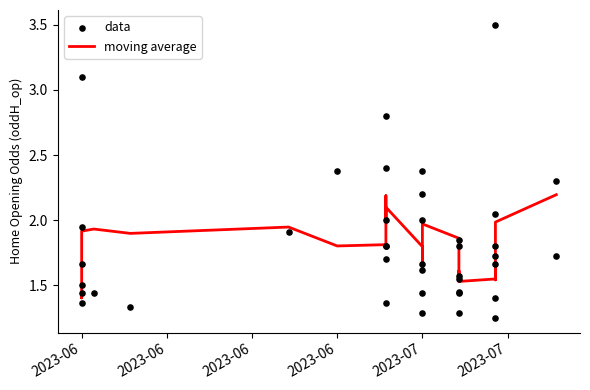

Which series contains the lowest Y value?

data